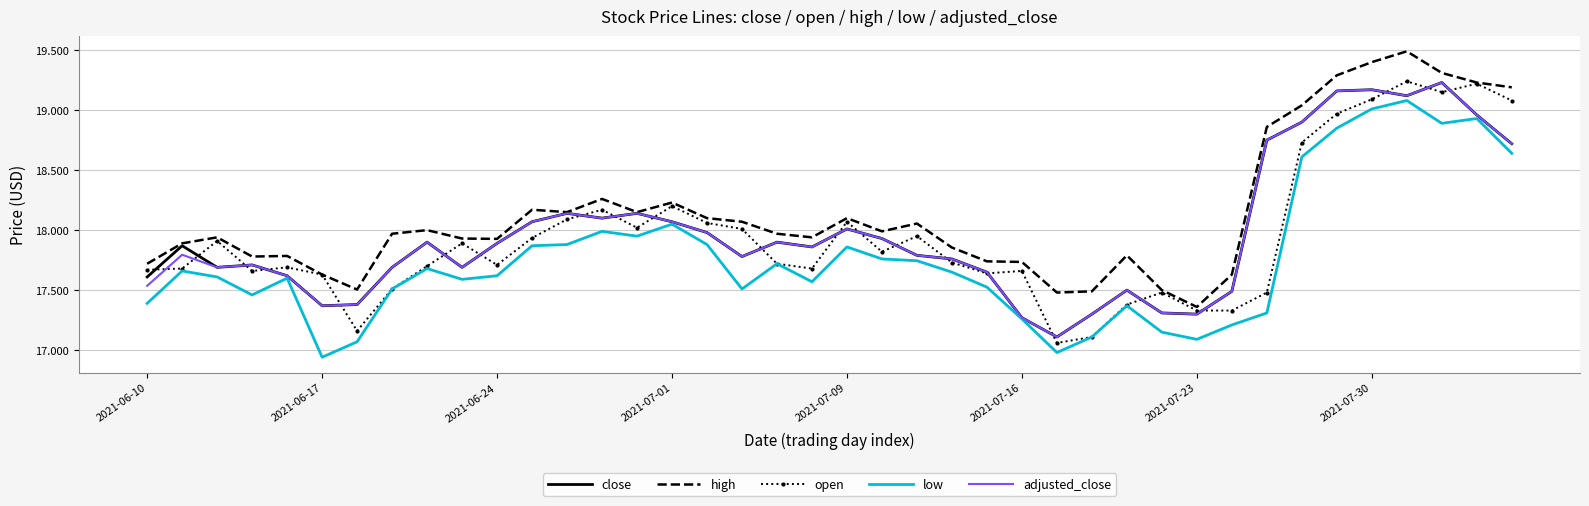

What are all the series names shown in the legend?

close, high, open, low, adjusted_close